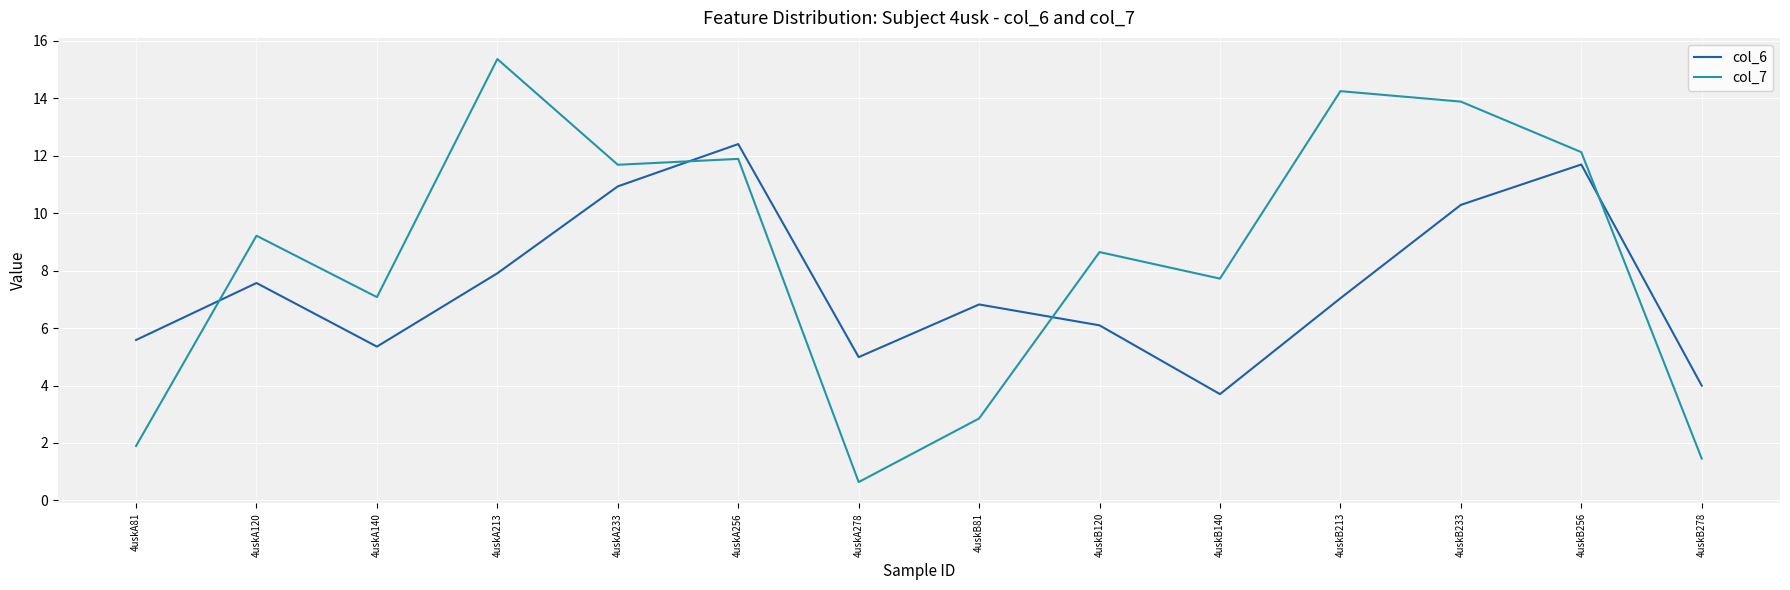

Reading left to right, extract all data points from this chart.

col_6: 4uskA81=5.6	4uskA120=7.6	4uskA140=5.4	4uskA213=7.9	4uskA233=10.9	4uskA256=12.4	4uskA278=5.0	4uskB81=6.8	4uskB120=6.1	4uskB140=3.7	4uskB213=7.0	4uskB233=10.3	4uskB256=11.7	4uskB278=4.0
col_7: 4uskA81=1.9	4uskA120=9.2	4uskA140=7.1	4uskA213=15.4	4uskA233=11.7	4uskA256=11.9	4uskA278=0.6	4uskB81=2.9	4uskB120=8.6	4uskB140=7.7	4uskB213=14.3	4uskB233=13.9	4uskB256=12.1	4uskB278=1.5